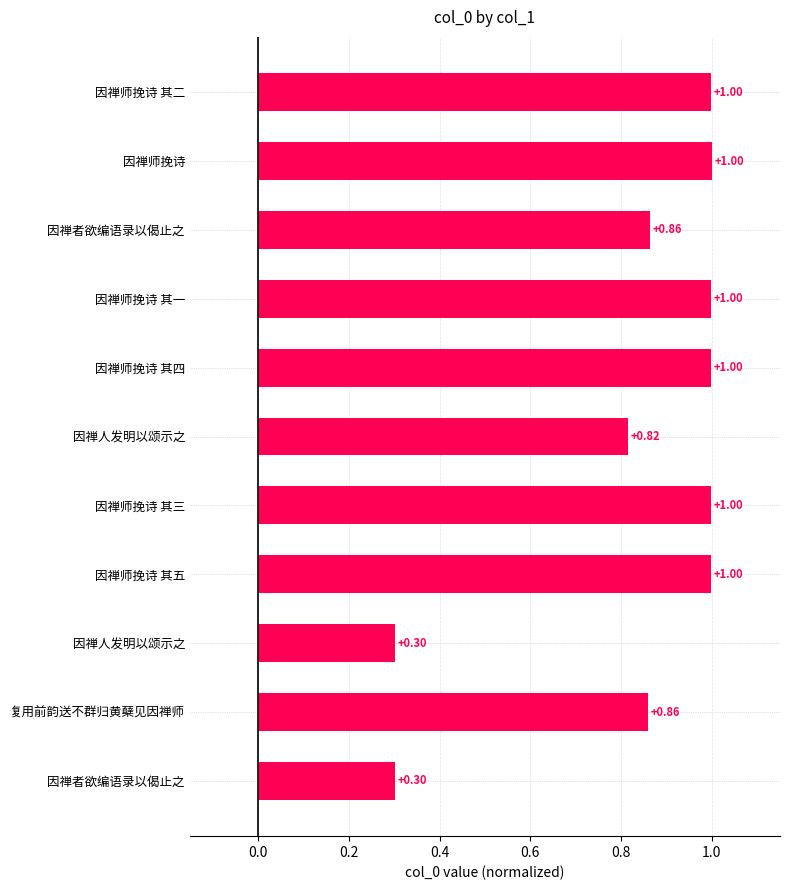

Are the bars horizontal?

Yes